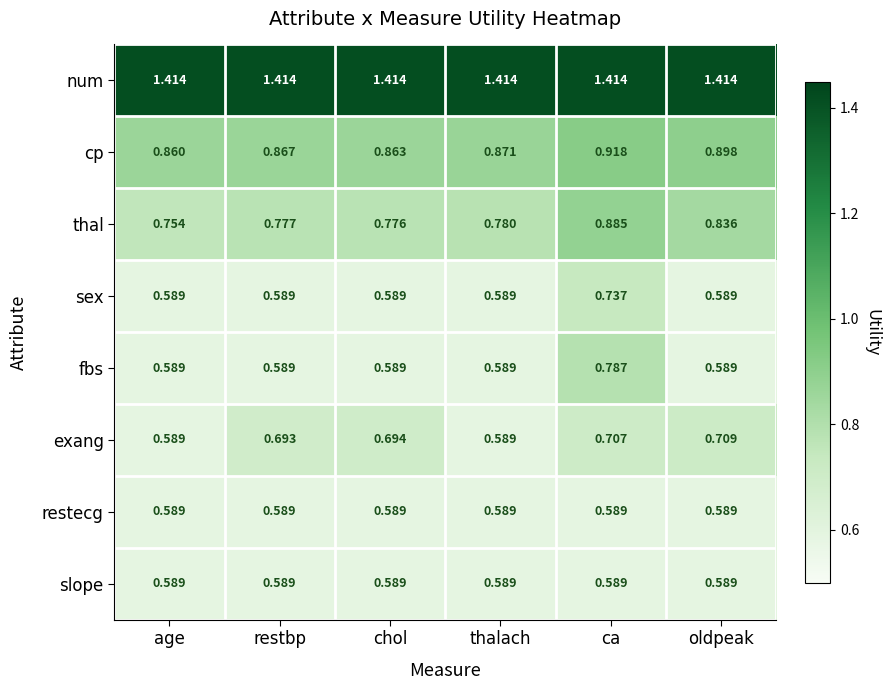

Which category has the highest value in the cp series?

ca